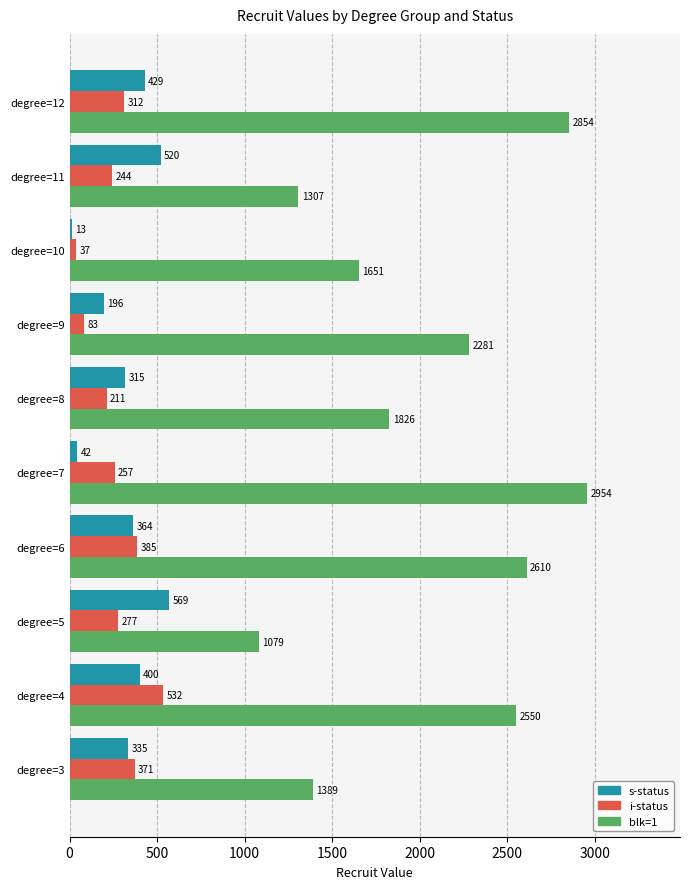

How many categories are shown in the chart?

10